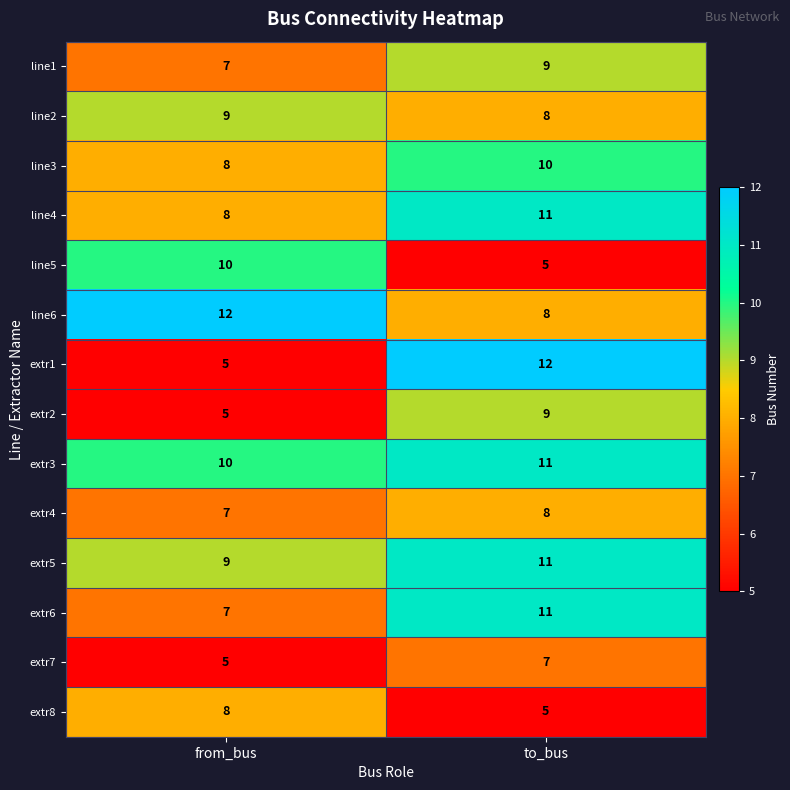

How many categories are shown in the chart?

2